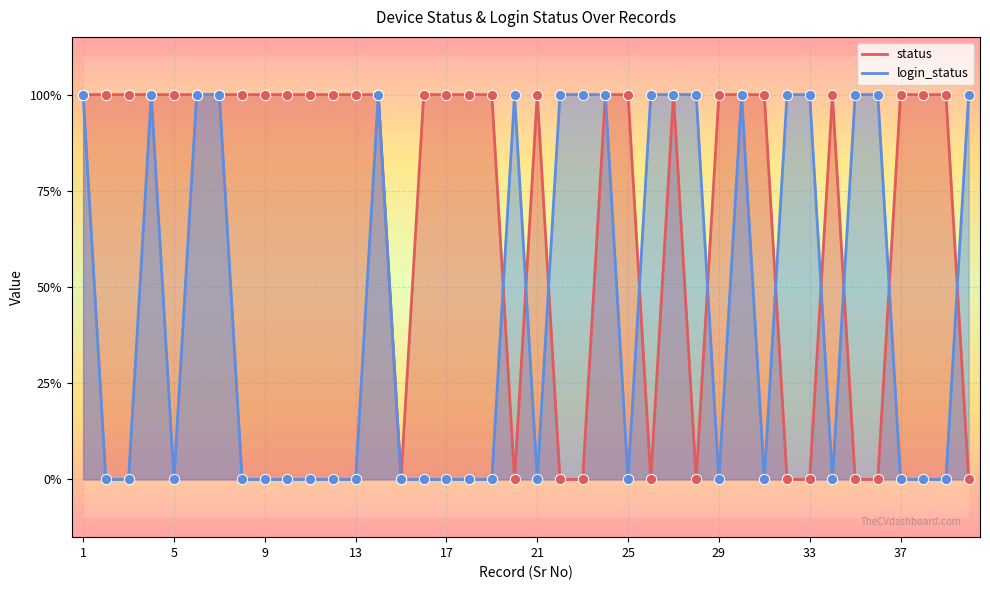

Which series reaches the maximum Y coordinate?

status